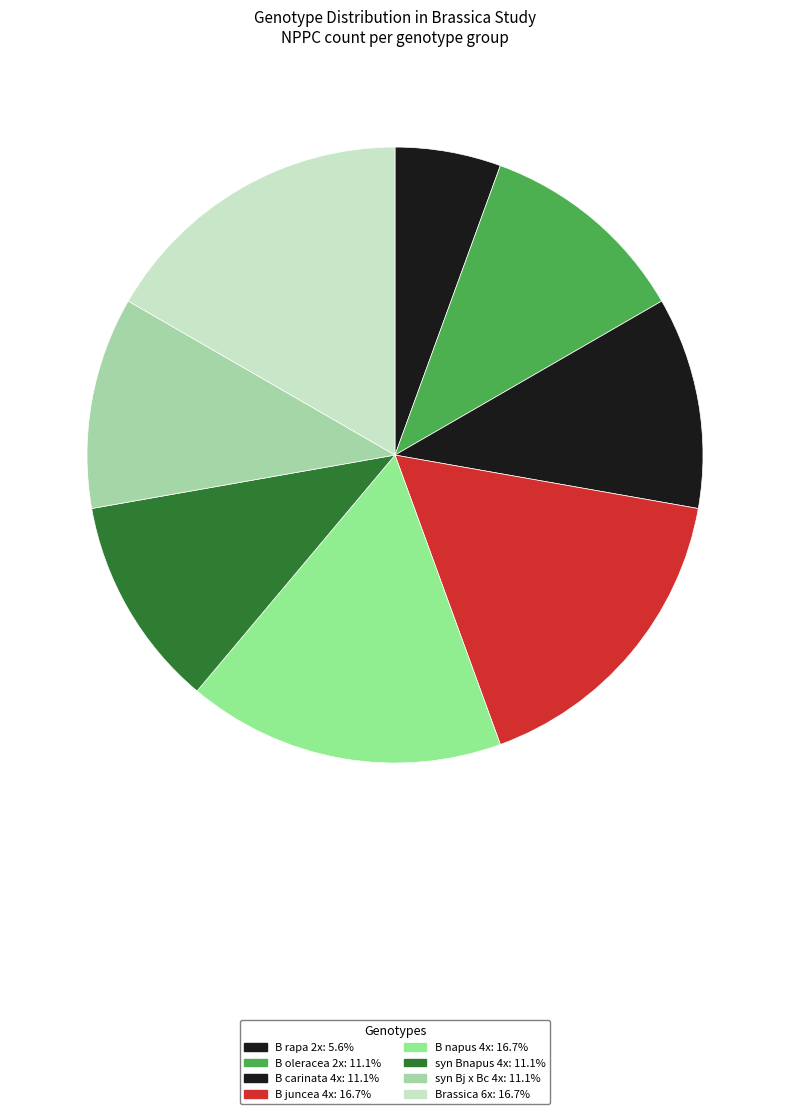

To the nearest percent, what portion does B carinata 4x represent?

11%